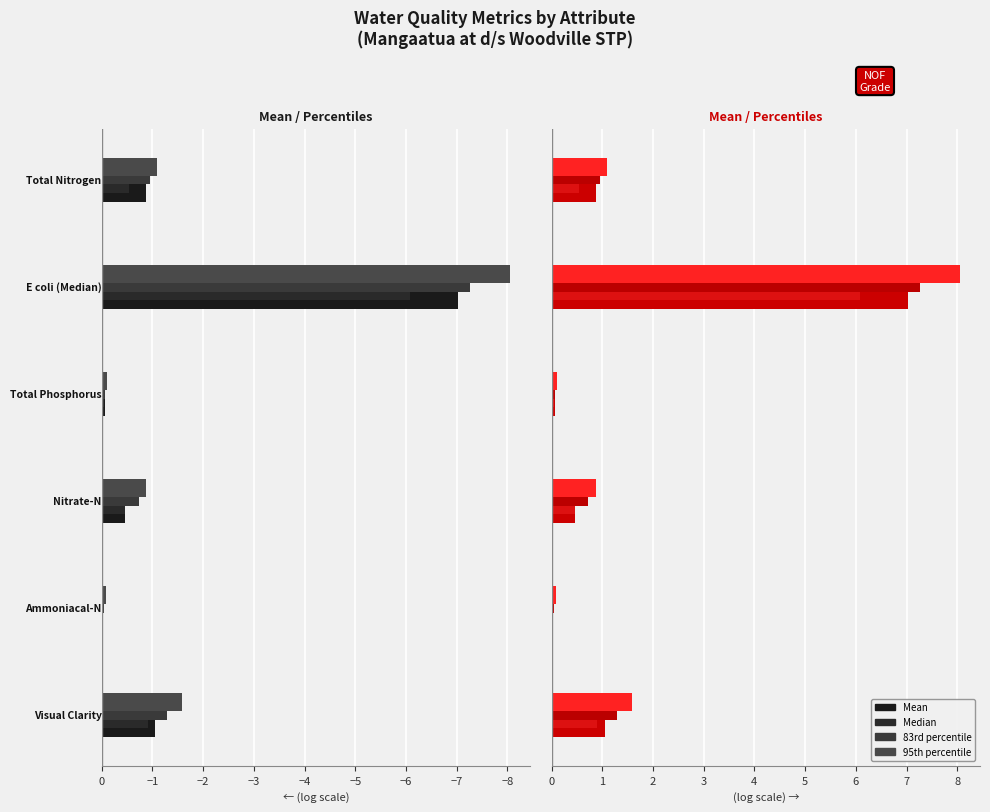

What are all the series names shown in the legend?

Mean, Median, 83rd percentile, 95th percentile